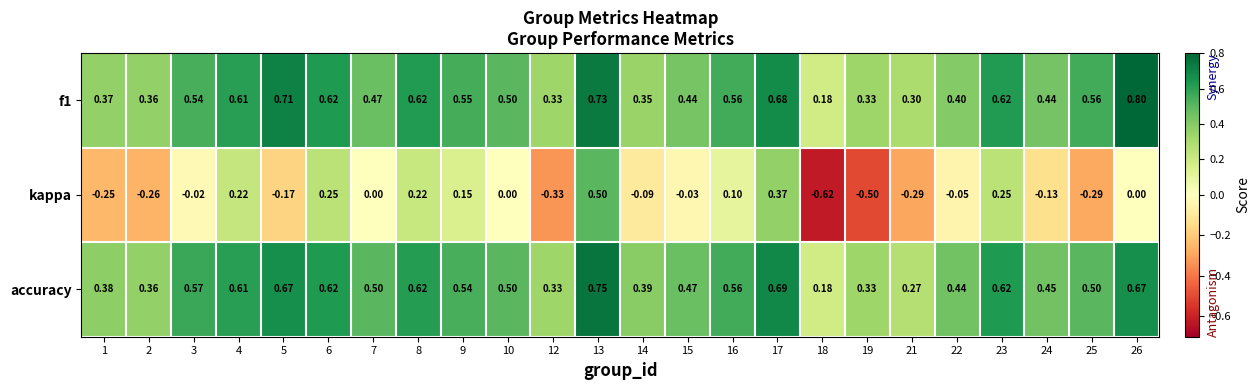

Which series has the widest spread of values?

kappa